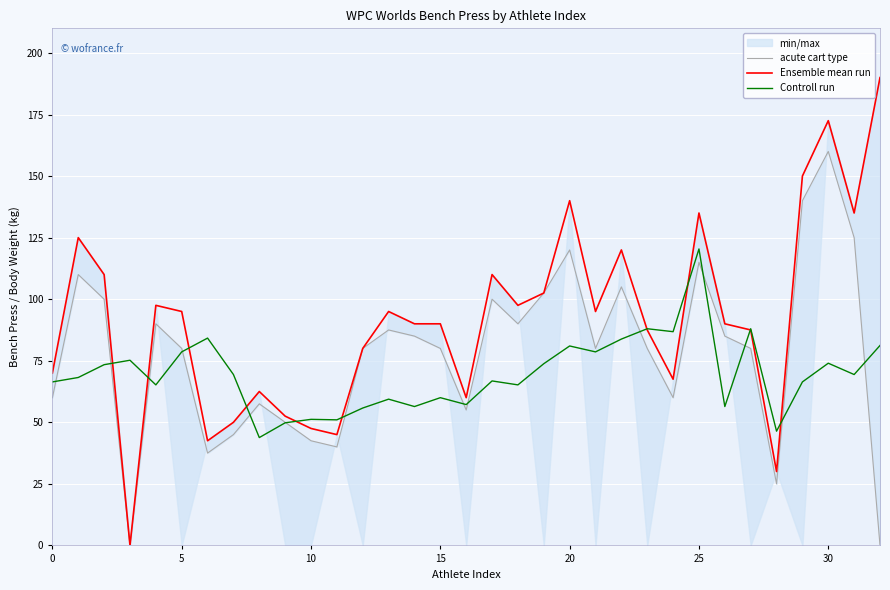

What is the highest value of the Controll run series?

120.4